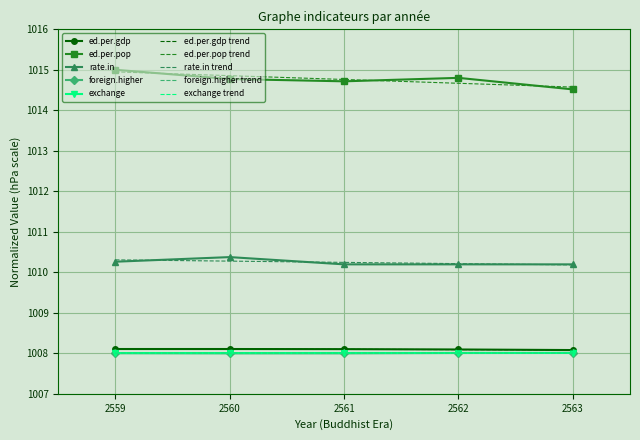

Reading left to right, what are all the values shown in this chart?

ed.per.gdp: 2559=1008.1	2560=1008.1	2561=1008.1	2562=1008.1	2563=1008.1
ed.per.pop: 2559=1015.0	2560=1014.8	2561=1014.7	2562=1014.8	2563=1014.5
rate.in: 2559=1010.3	2560=1010.4	2561=1010.2	2562=1010.2	2563=1010.2
foreign.higher: 2559=1008.0	2560=1008.0	2561=1008.0	2562=1008.0	2563=1008.0
exchange: 2559=1008.0	2560=1008.0	2561=1008.0	2562=1008.0	2563=1008.0